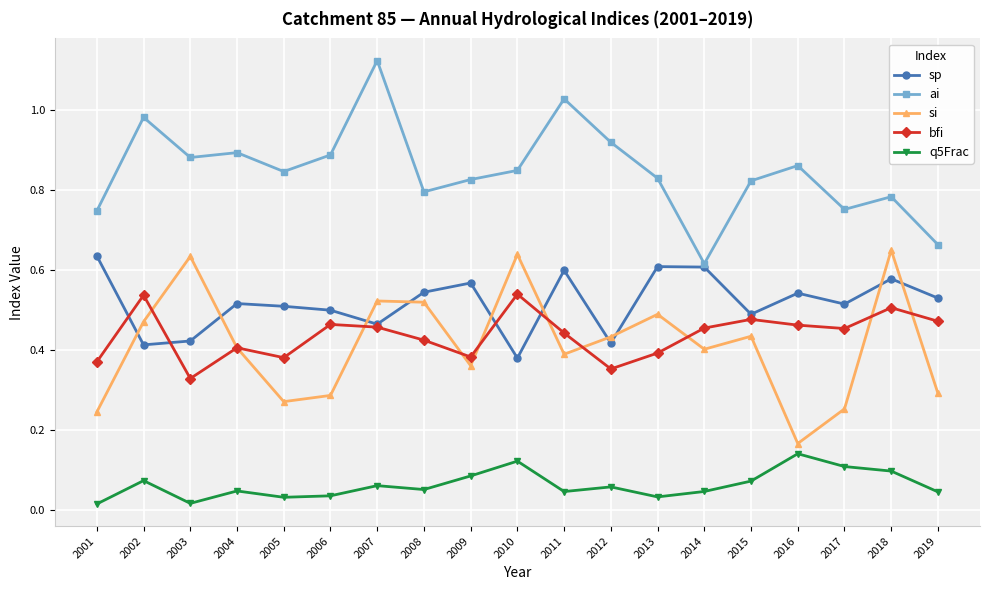

Count the number of categories in the chart.

19